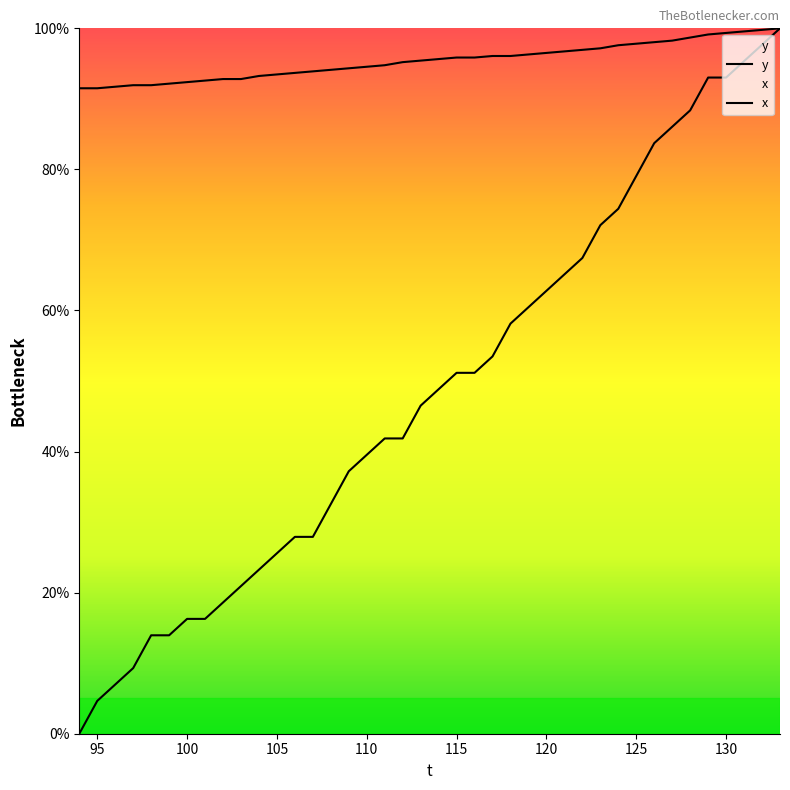

Does the chart display data point markers on the line(s)?

No